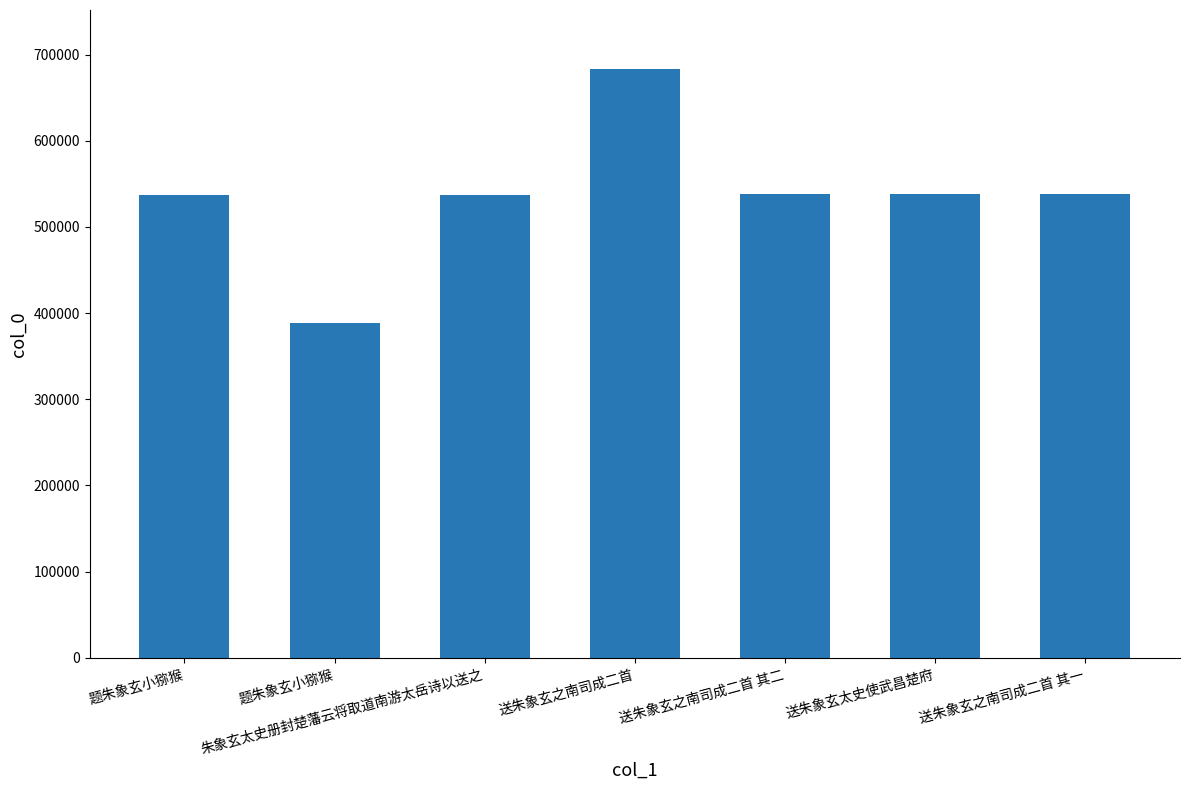

Where does the data first go above 538265?

送朱象玄之南司成二首